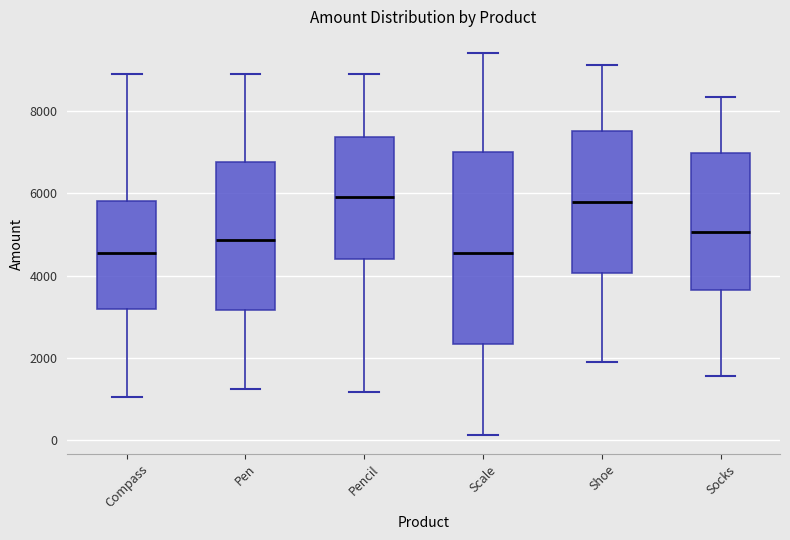

Reading left to right, transcribe this box plot: for each box, give where its median line is, the range the box spans, and where its two whiskers end, as read against the y-axis. The values are not printed on the chart, so give them approximately, as read against the axis.

Compass: median 4600, box 3200 to 5800, whiskers 1000 to 8800
Pen: median 4800, box 3200 to 6800, whiskers 1200 to 9000
Pencil: median 6000, box 4400 to 7400, whiskers 1200 to 8800
Scale: median 4600, box 2400 to 7000, whiskers 200 to 9400
Shoe: median 5800, box 4000 to 7400, whiskers 2000 to 9200
Socks: median 5000, box 3600 to 7000, whiskers 1600 to 8400